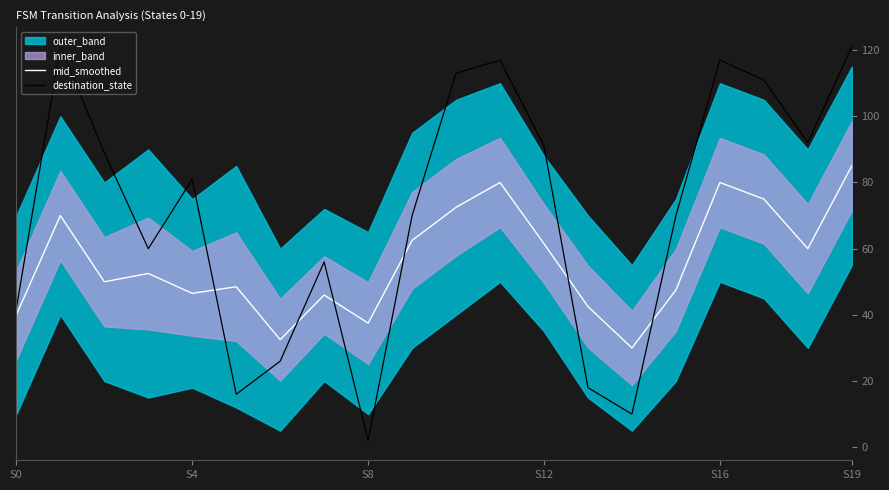

The mid_smoothed series shows 61.5 at S12. True or false?

True